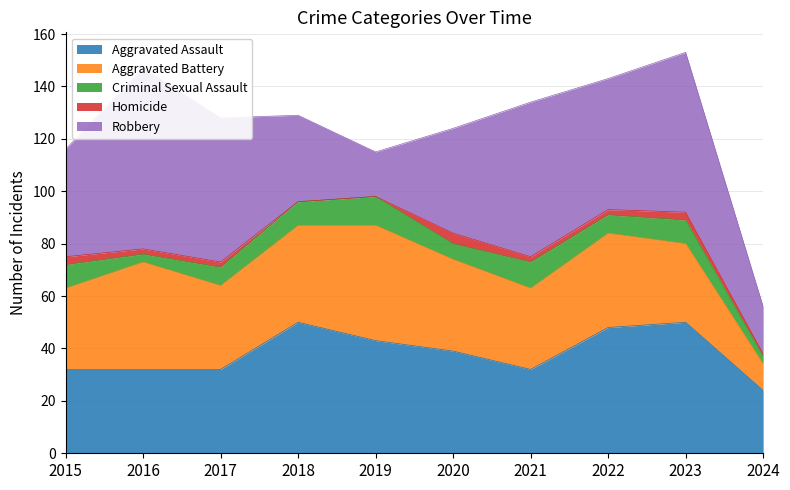

How many lines are shown in the chart?

5